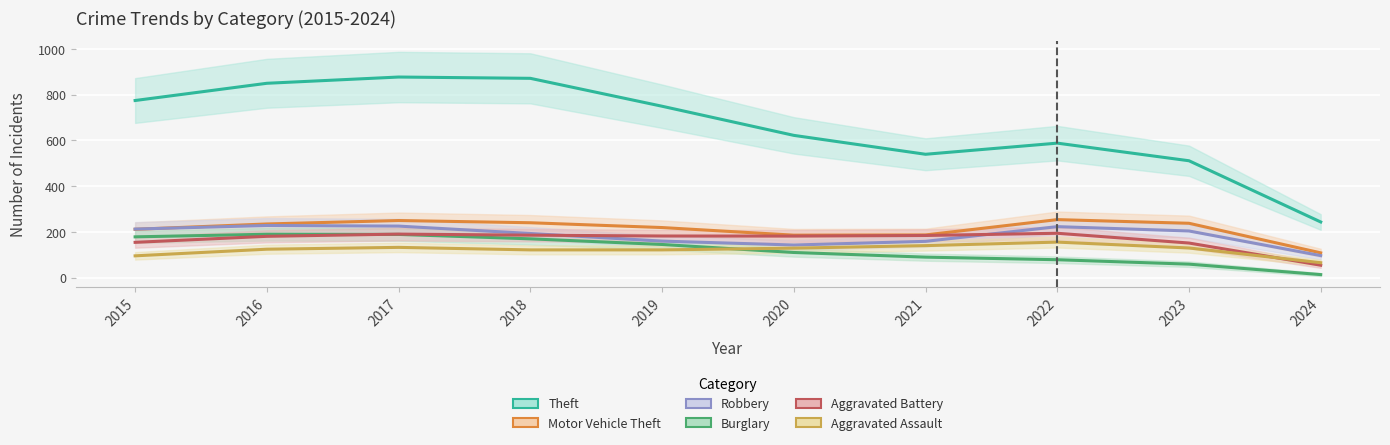

True or false: Aggravated Assault has more than 2 interior local peaks.

False